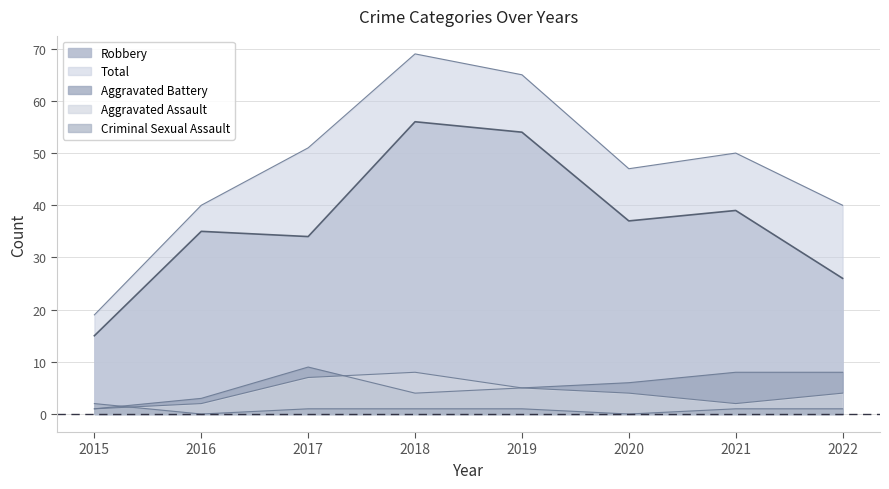

Reading right to left, what are all the values shown in this chart?

Aggravated Assault: 2022=4	2021=2	2020=4	2019=5	2018=8	2017=7	2016=2	2015=1
Aggravated Battery: 2022=8	2021=8	2020=6	2019=5	2018=4	2017=9	2016=3	2015=1
Criminal Sexual Assault: 2022=1	2021=1	2020=0	2019=1	2018=1	2017=1	2016=0	2015=2
Robbery: 2022=26	2021=39	2020=37	2019=54	2018=56	2017=34	2016=35	2015=15
Total: 2022=40	2021=50	2020=47	2019=65	2018=69	2017=51	2016=40	2015=19